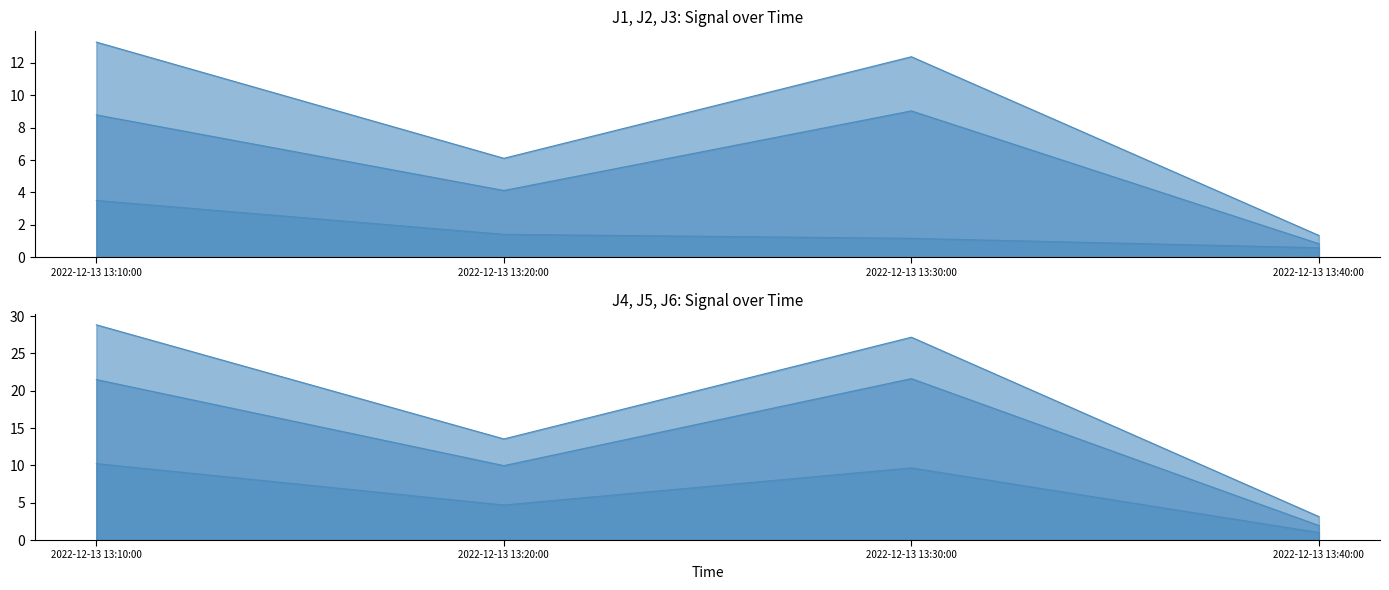

Does the chart display data point markers on the line(s)?

No